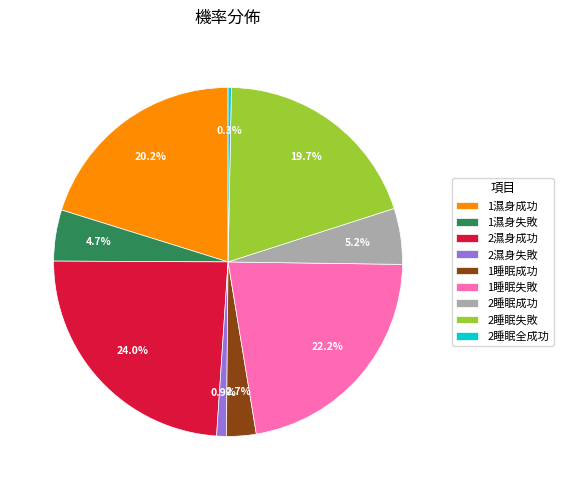

Which category has the biggest portion of the pie?

2濕身成功